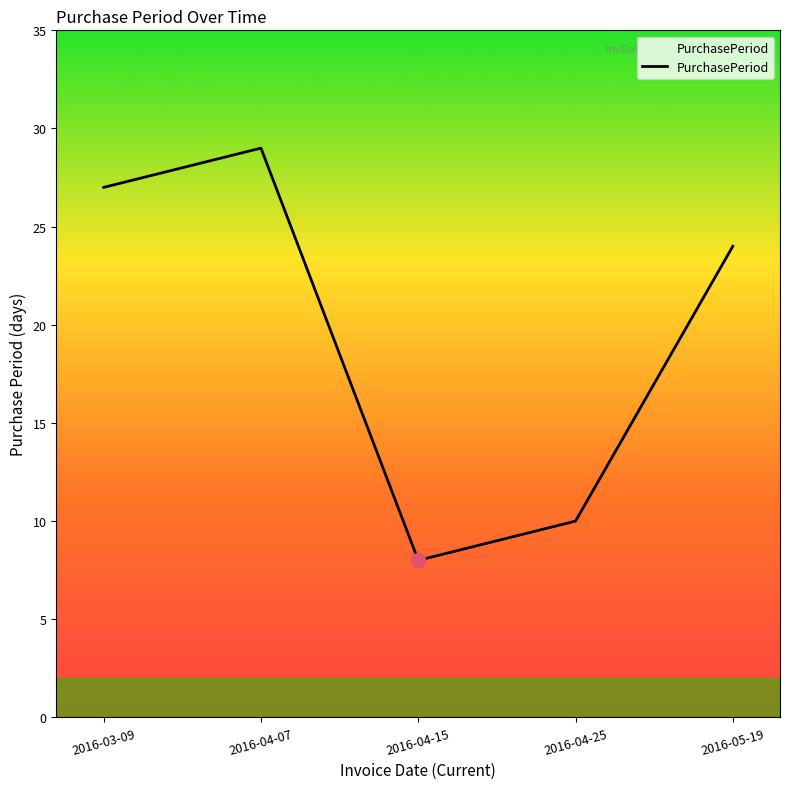

Reading right to left, list all the values displayed in this chart.

24	10	8	29	27